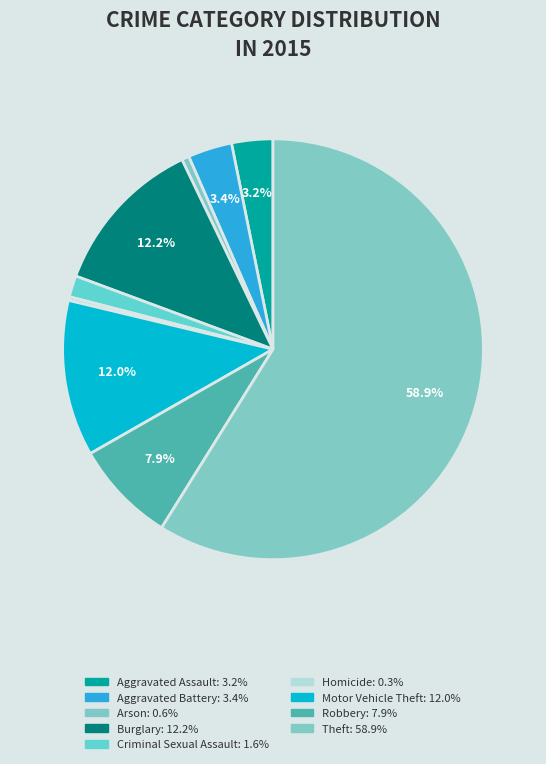

How many segments does this pie chart have?

9